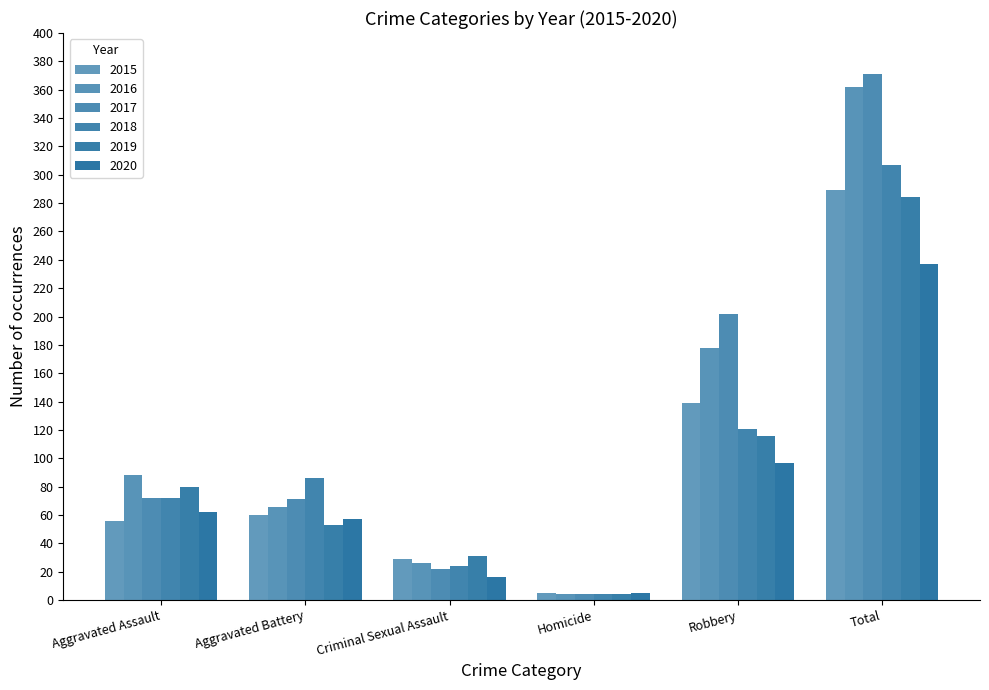

True or false: 2017 has a value of 72 at Aggravated Assault.

True